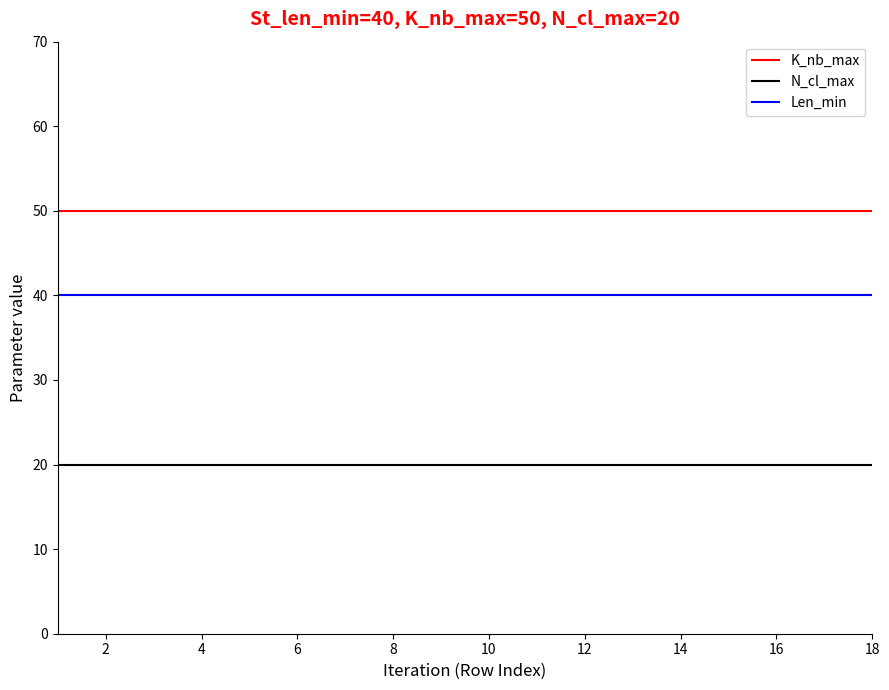

Which series has the largest total across all categories?

K_nb_max